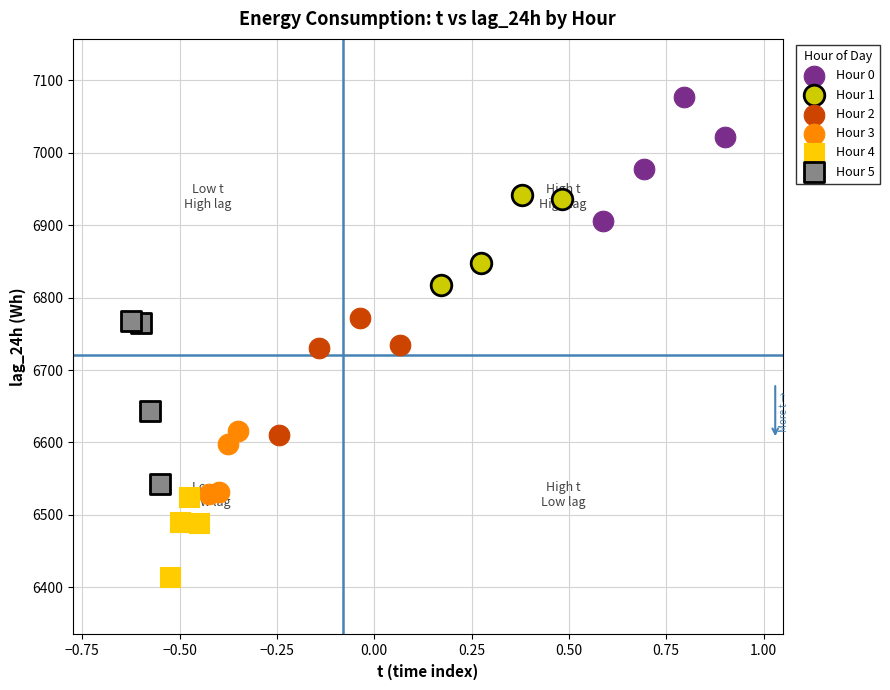

Which series contains the highest Y value?

Hour 0